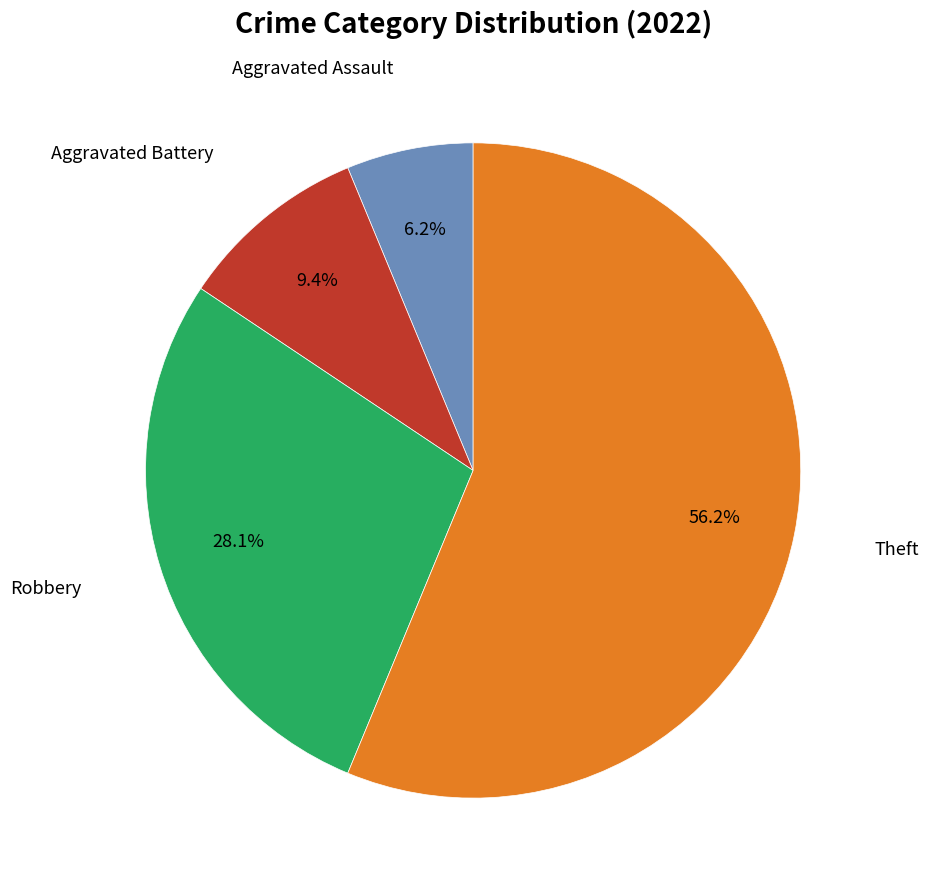

True or false: Robbery accounts for 18% of the total.

False